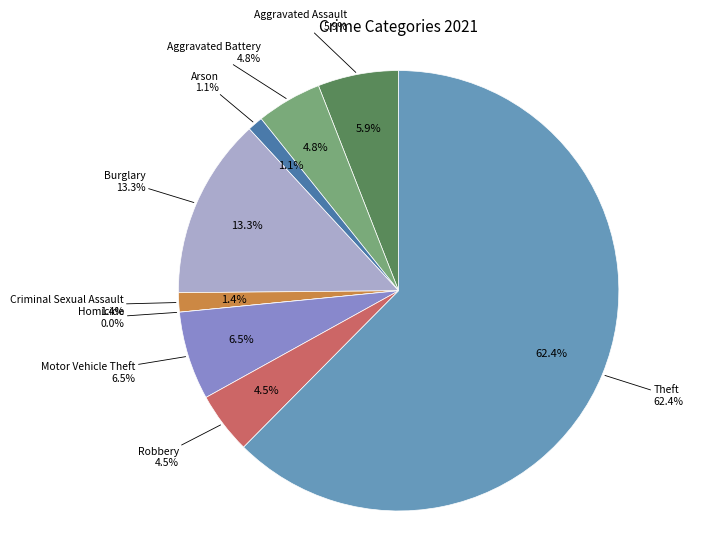

Count the number of slices in the pie.

9